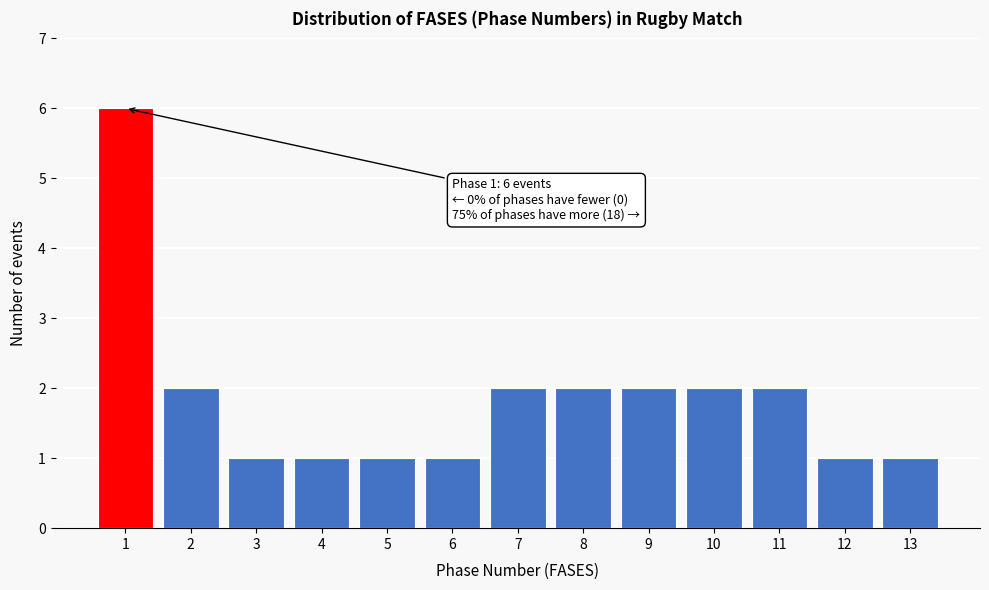

Reading right to left, extract all data points from this chart.

13=1	12=1	11=2	10=2	9=2	8=2	7=2	6=1	5=1	4=1	3=1	2=2	1=6